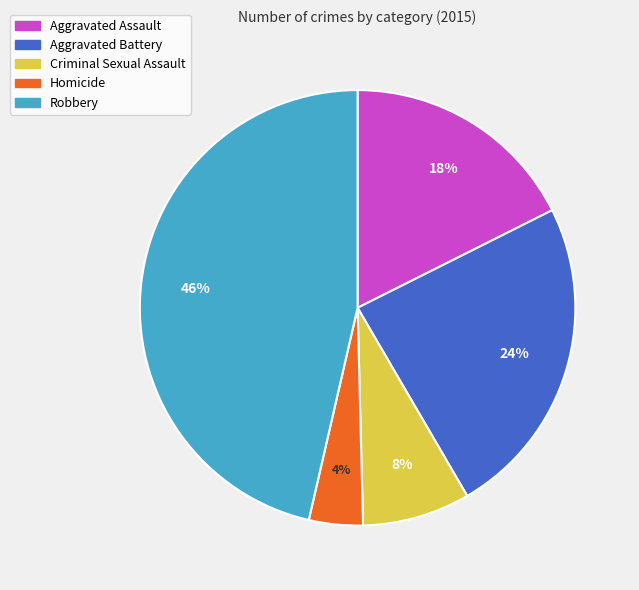

To the nearest percent, what is the average slice percentage?

20%